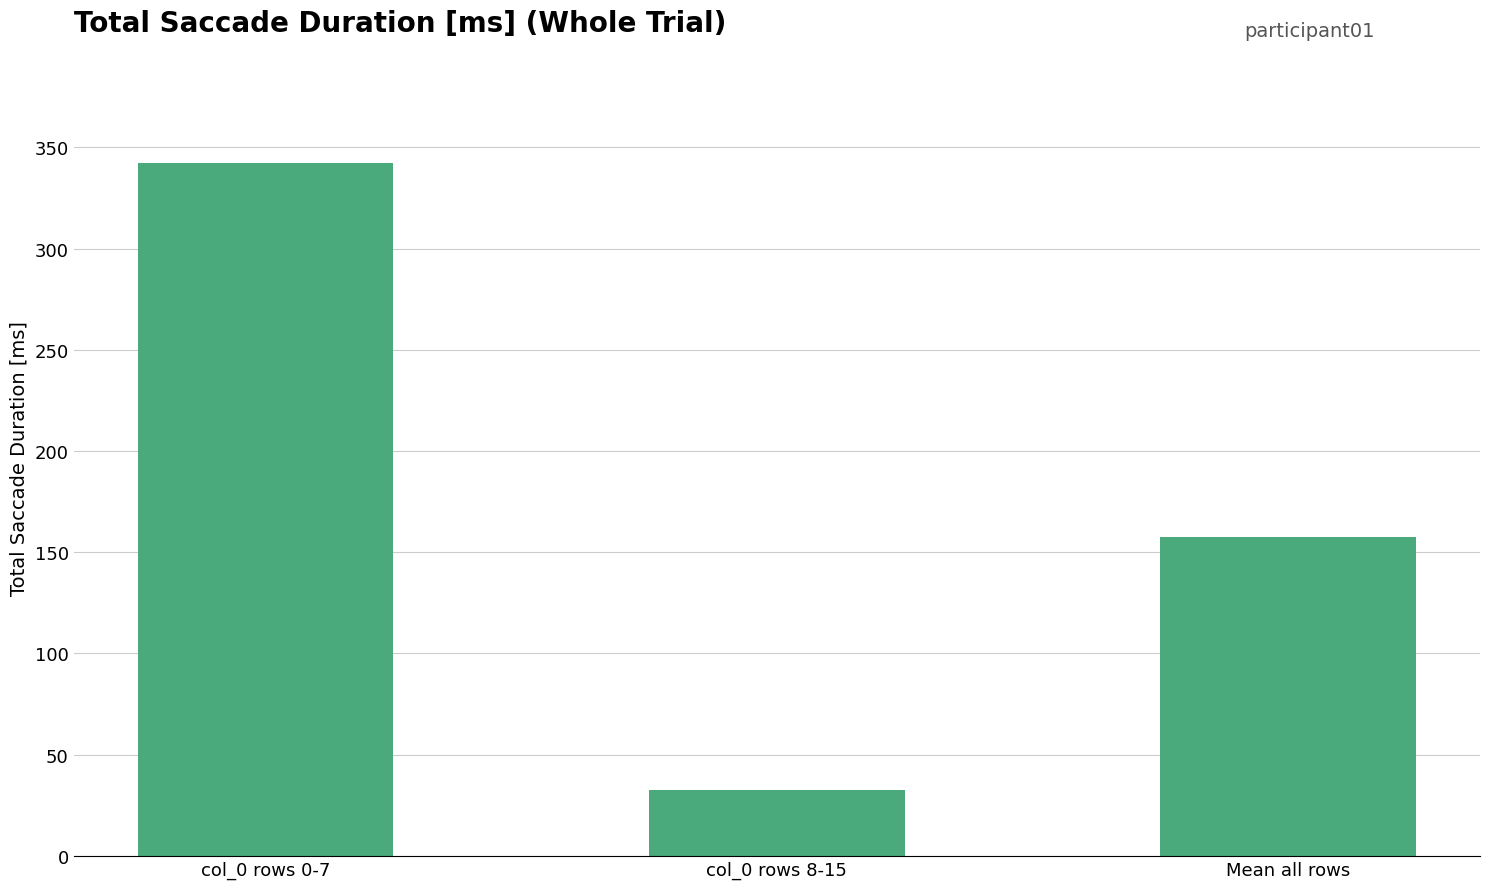

List the labels in order of value, largest first.

col_0 rows 0-7, Mean all rows, col_0 rows 8-15